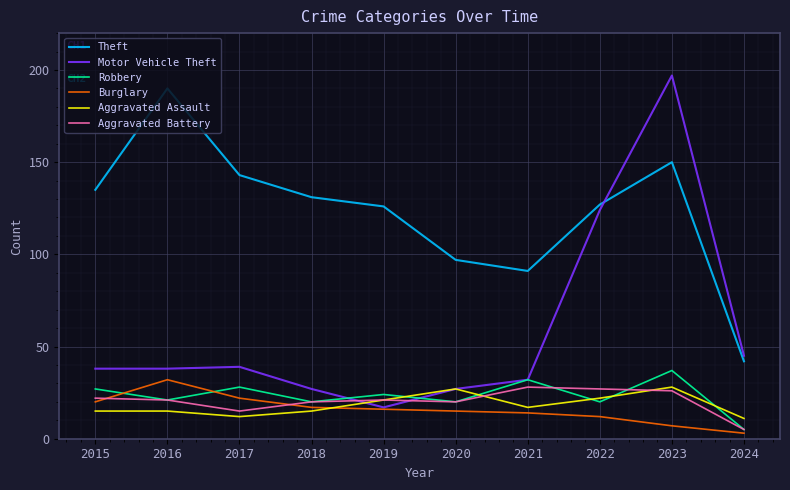

Reading left to right, list all the values displayed in this chart.

Theft: 135	190	143	131	126	97	91	127	150	42
Motor Vehicle Theft: 38	38	39	27	17	27	32	124	197	45
Robbery: 27	21	28	20	24	20	32	20	37	5
Burglary: 20	32	22	17	16	15	14	12	7	3
Aggravated Assault: 15	15	12	15	21	27	17	22	28	11
Aggravated Battery: 22	21	15	20	21	20	28	27	26	5